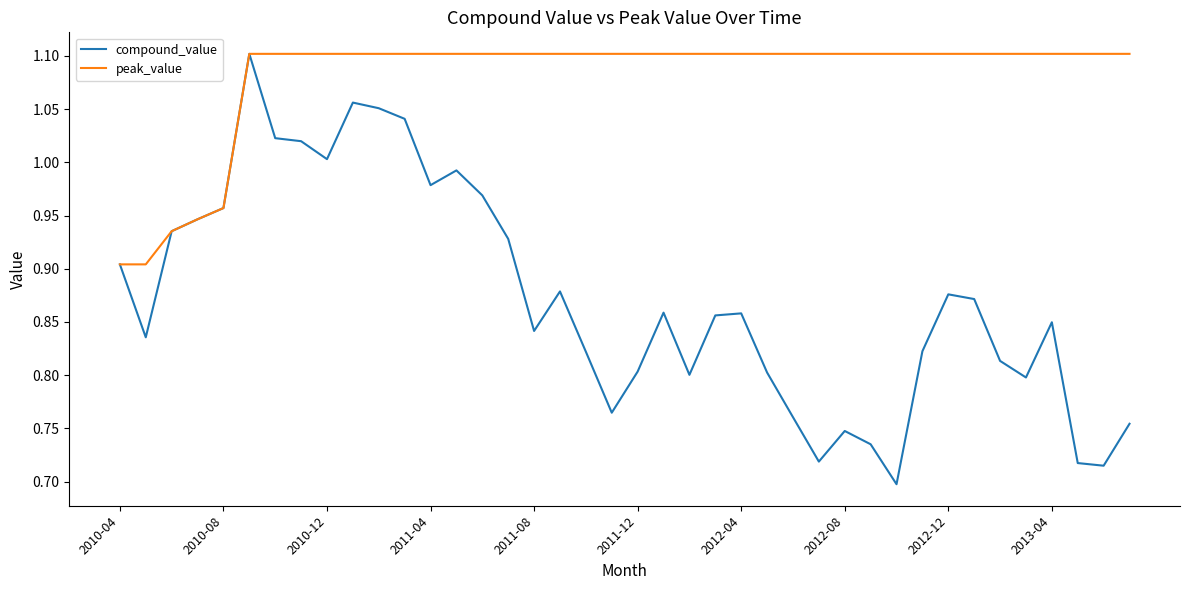

Which series has the largest total across all categories?

peak_value